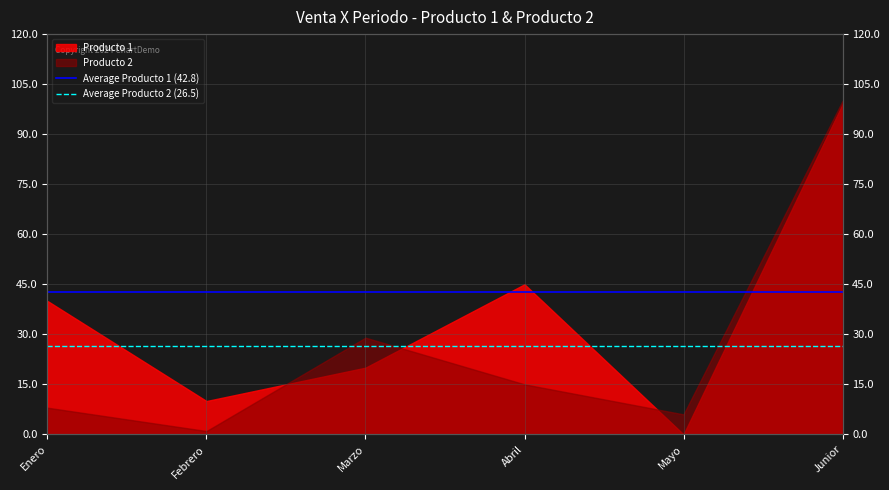

What is the value of the Average Producto 2 (26.5) point at the 1st from the left?

26.5